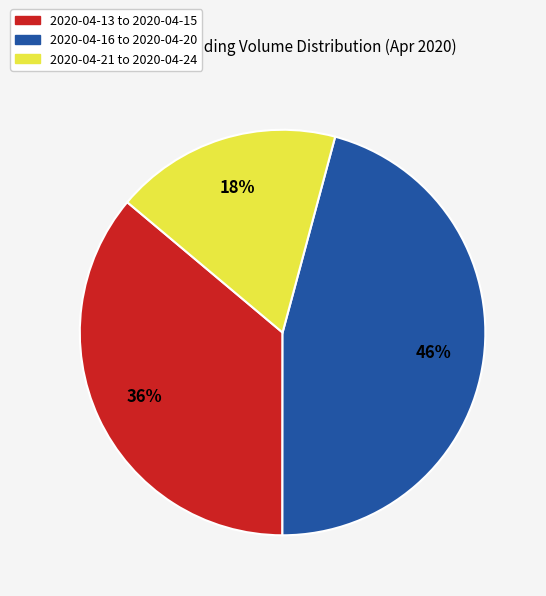

Count the number of slices in the pie.

3